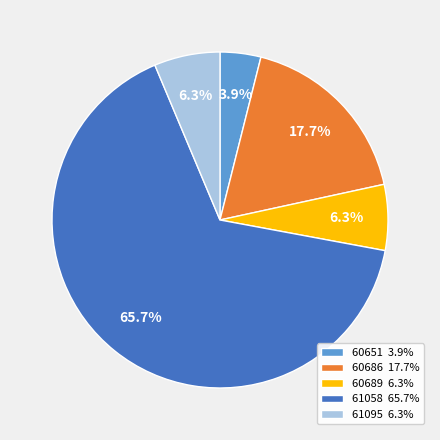

What is the ratio of the value at 61095 6.3% to the value at 60686 17.7%?

0.4